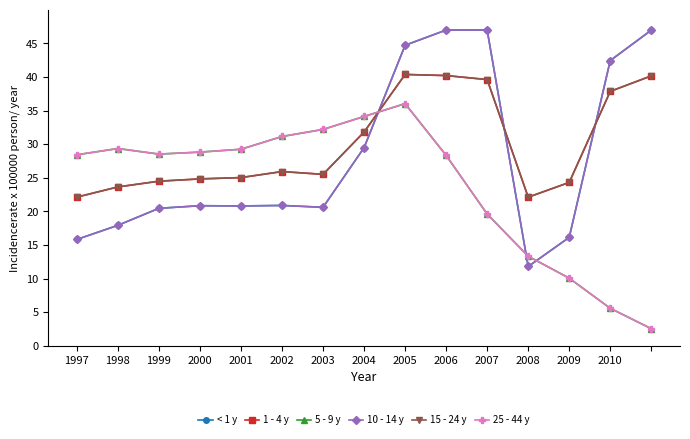

Is this an area chart (filled region under the line)?

No